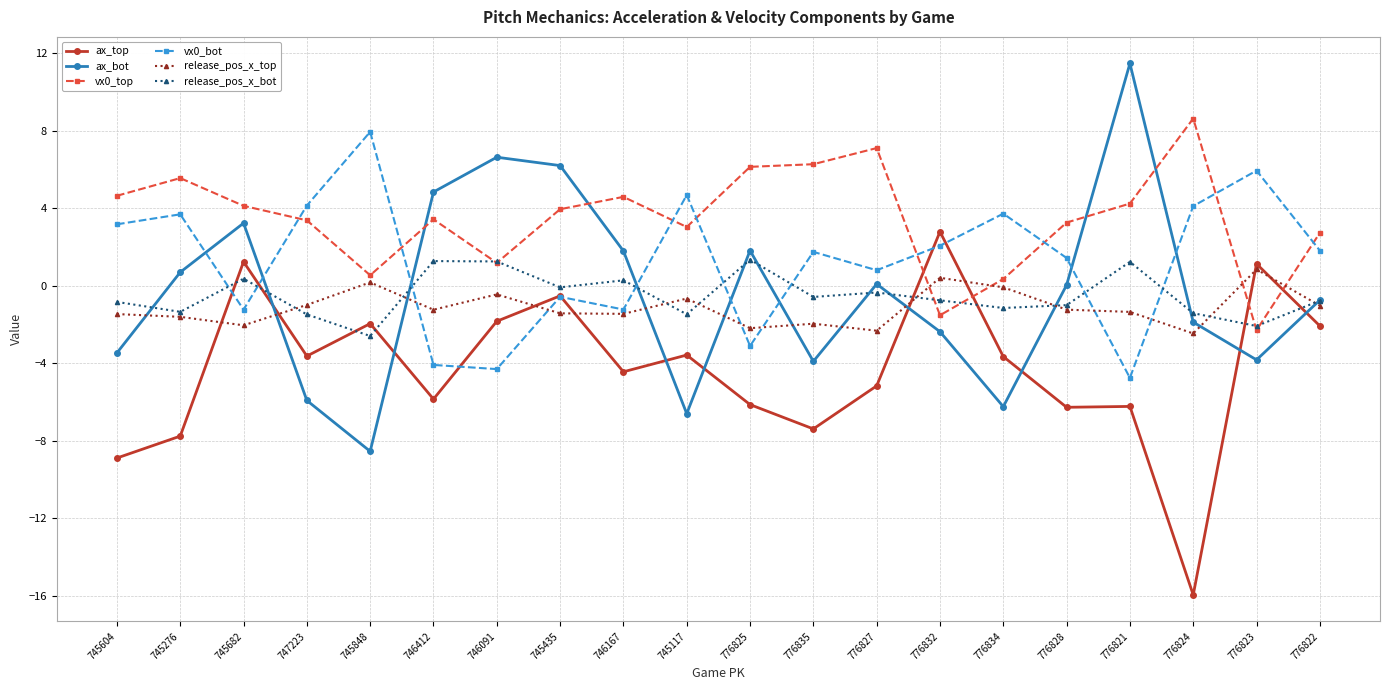

What is the label of the 4th point from the right?

776821